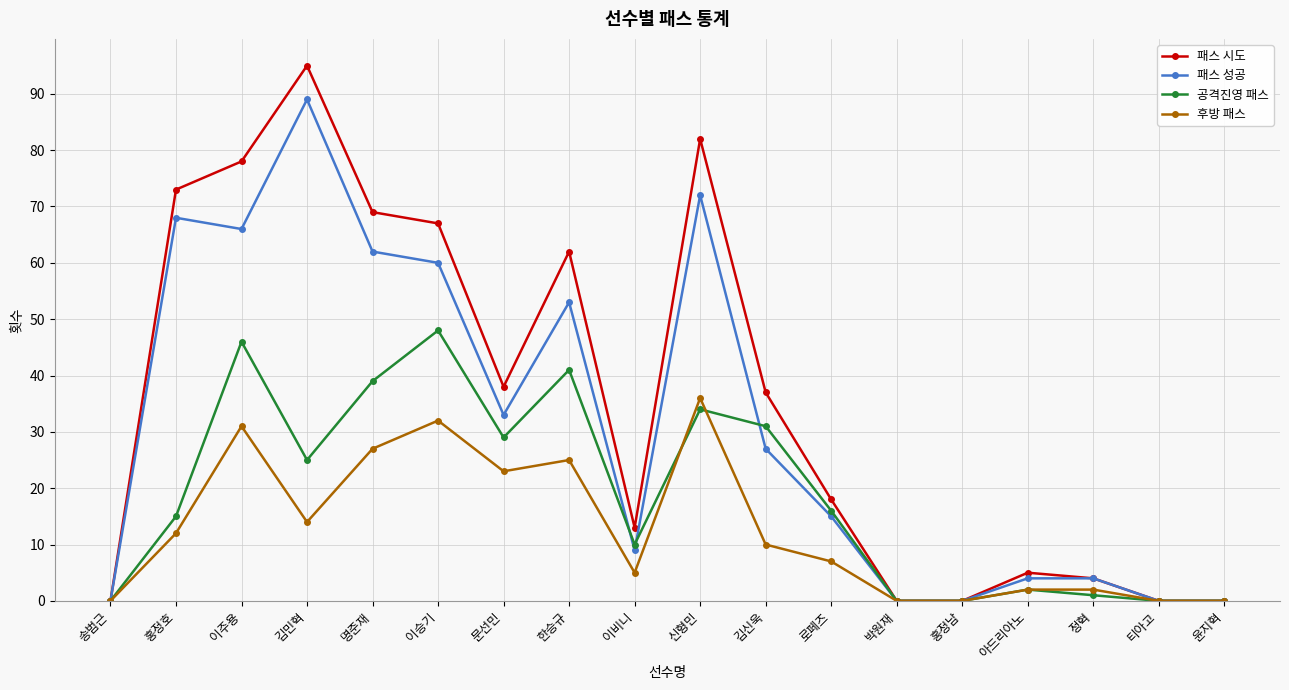

True or false: 후방 패스 has more than 1 points higher than both neighbors.

True